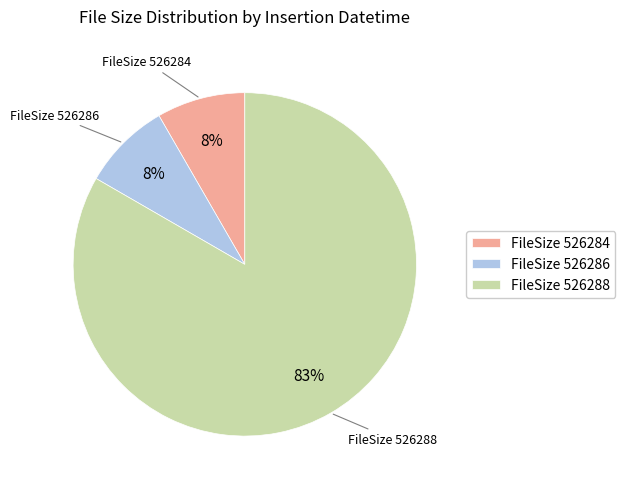

True or false: FileSize 526288 accounts for 71% of the total.

False